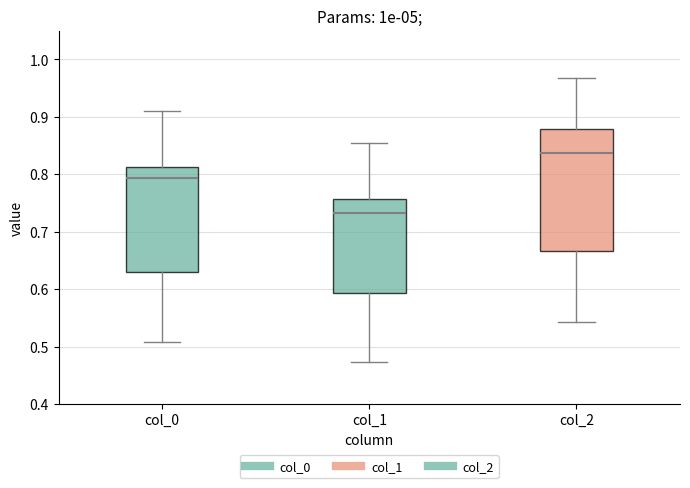

Which box's median line is the highest?

col_2